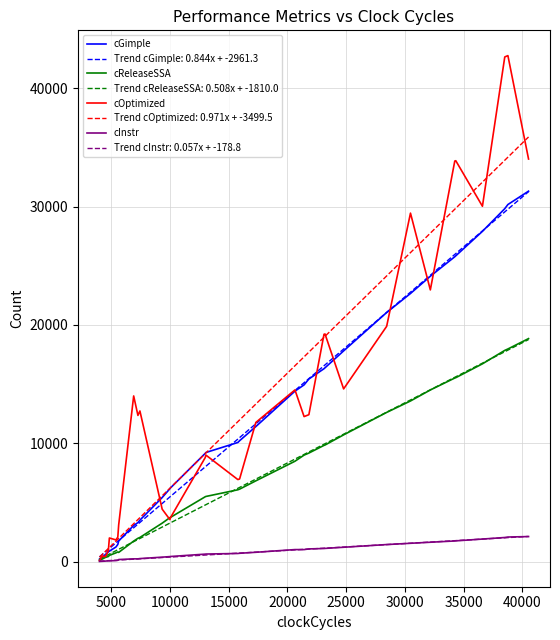

True or false: cReleaseSSA and cOptimized cross at least once.

True